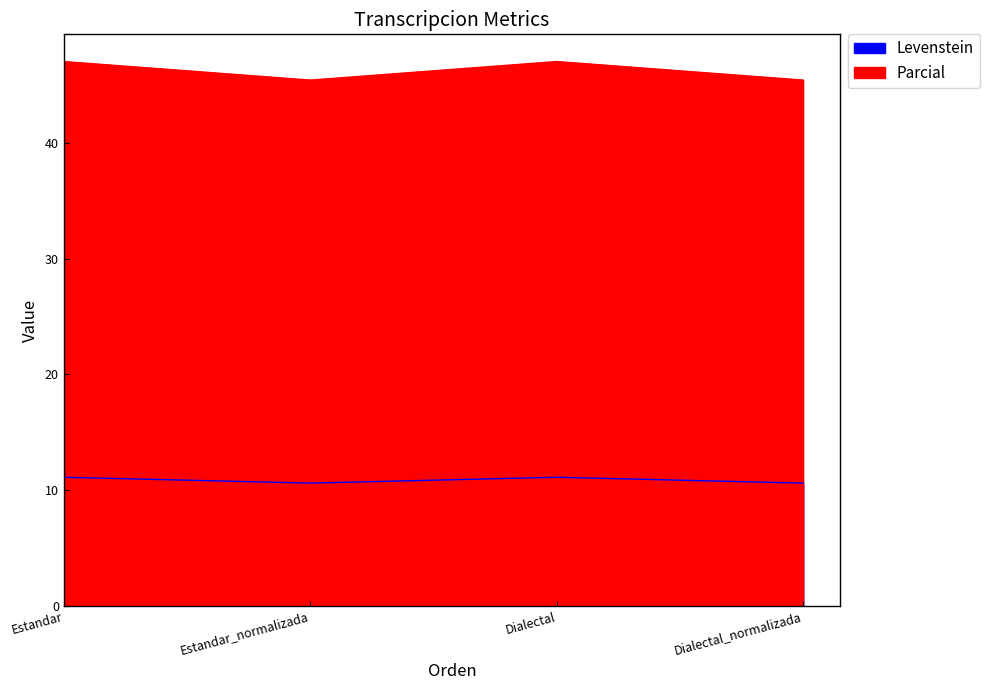

What is the value of the Levenstein point at the 3rd from the left?

11.1